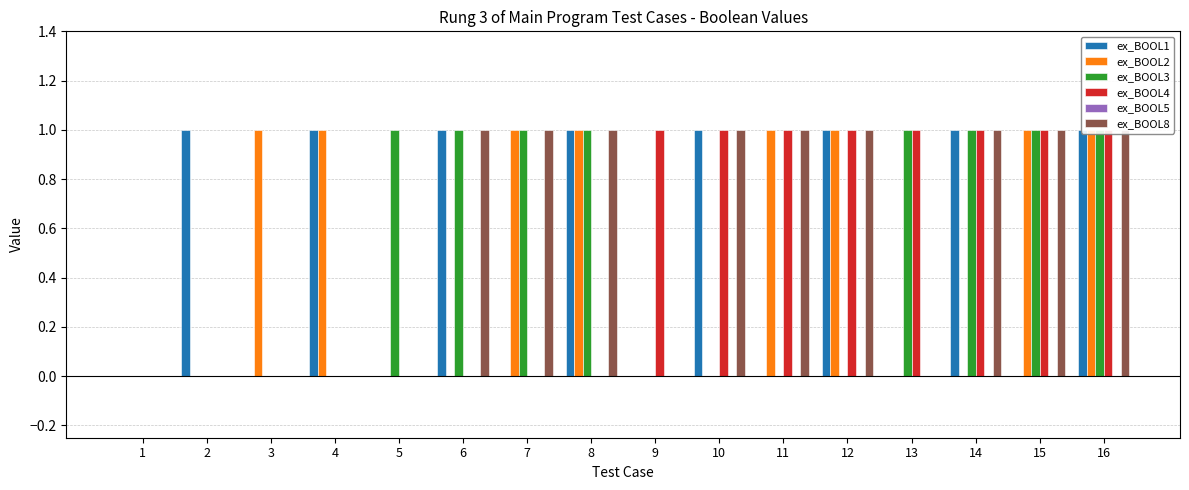

Is the value of ex_BOOL5 at 10 greater than the value of ex_BOOL8 at 8?

No